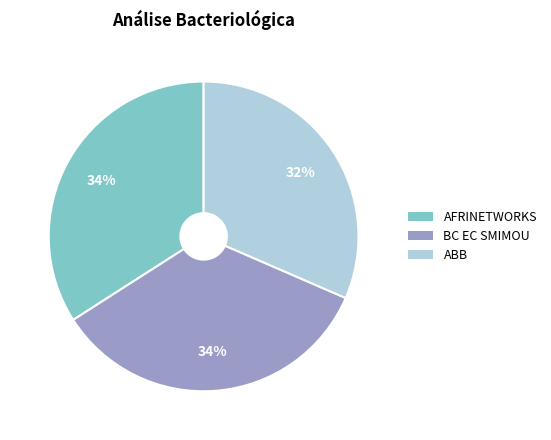

Is there any slice that represents more than half of the pie?

No